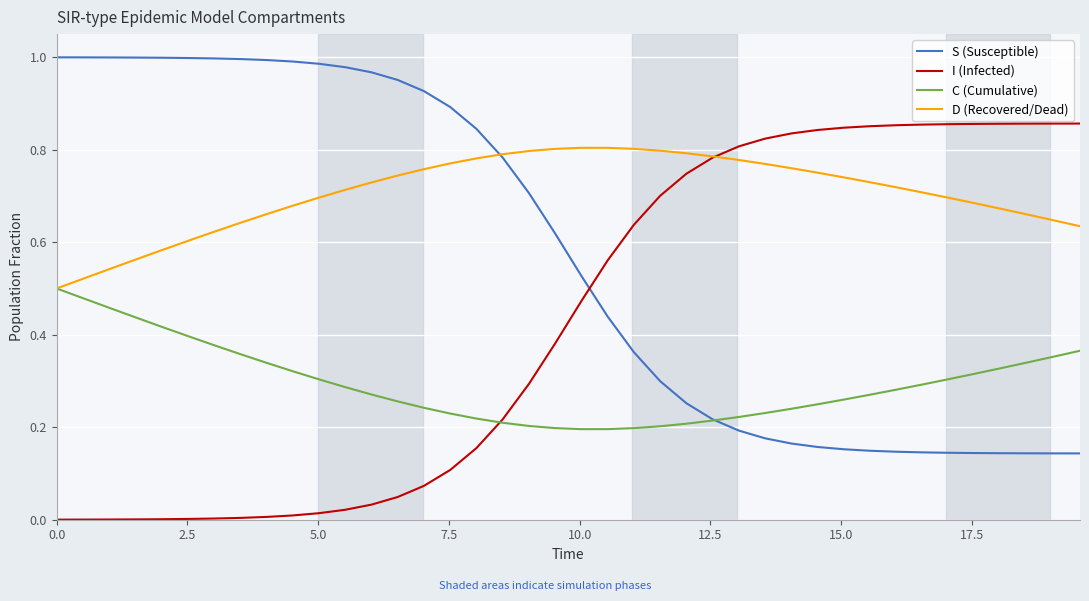

Which series has the largest total across all categories?

D (Recovered/Dead)